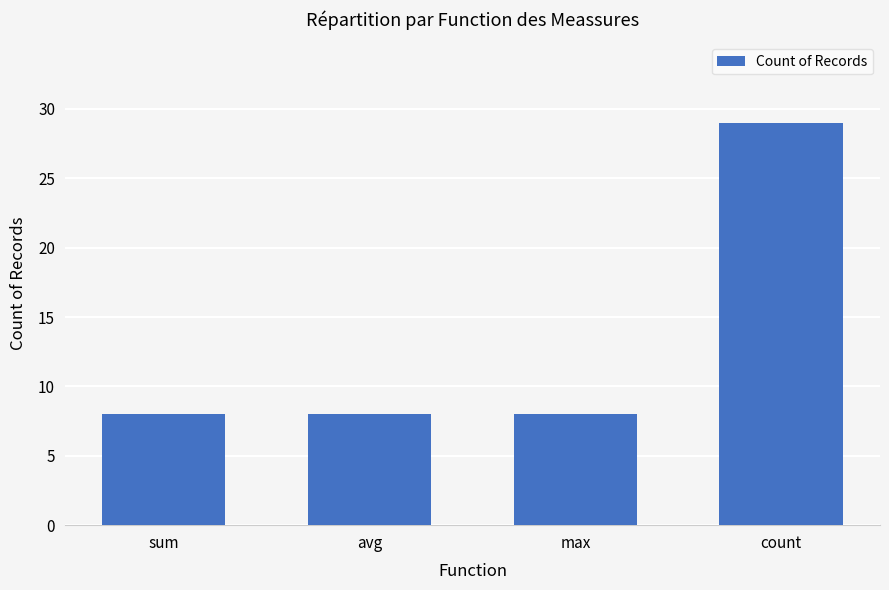

The chart shows a value of 12 at sum. True or false?

False